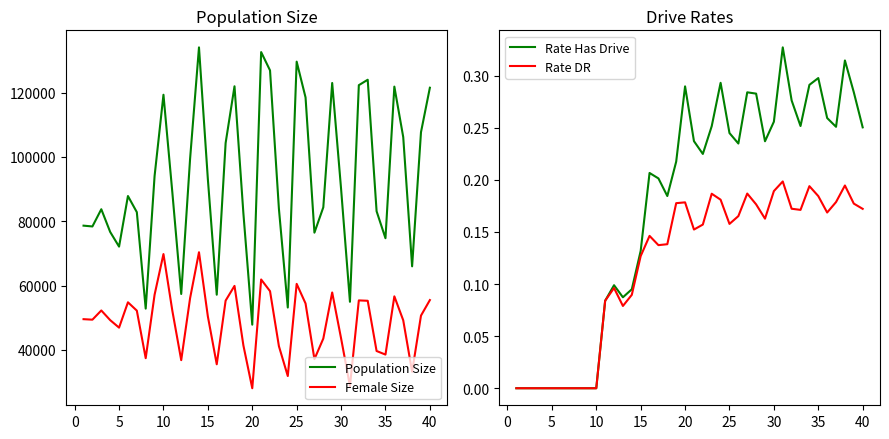

How many categories are shown in the chart?

40